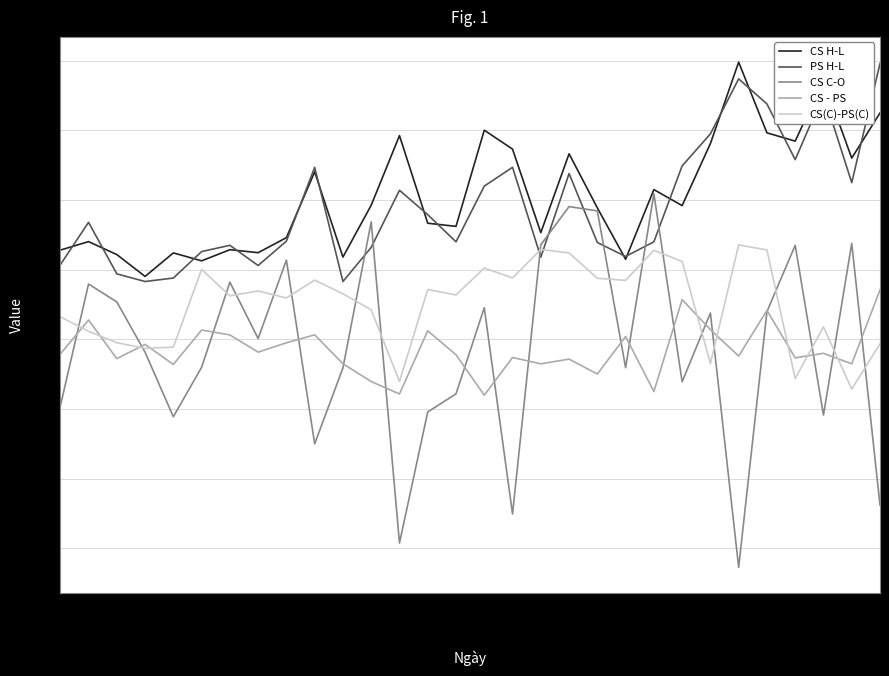

True or false: CS H-L and CS(C)-PS(C) cross at least once.

False